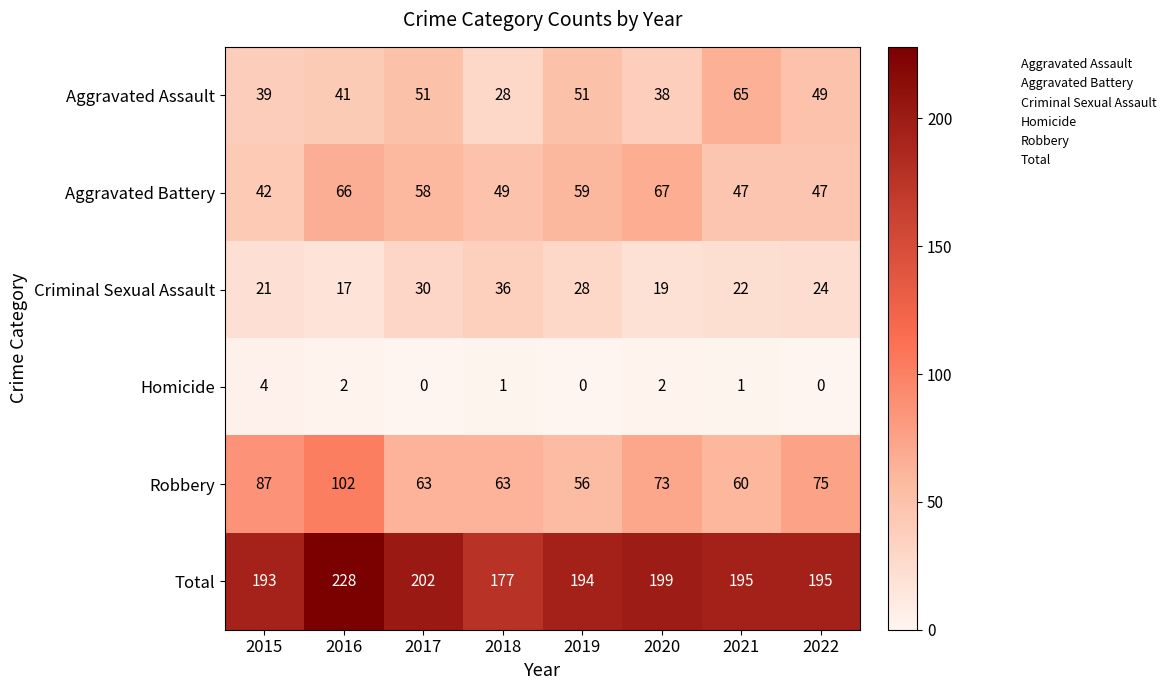

At which label does Criminal Sexual Assault reach its minimum?

2016